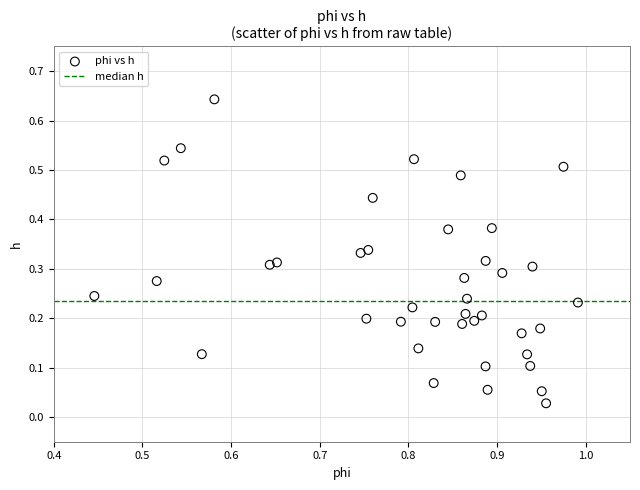

How many data points are displayed?

40